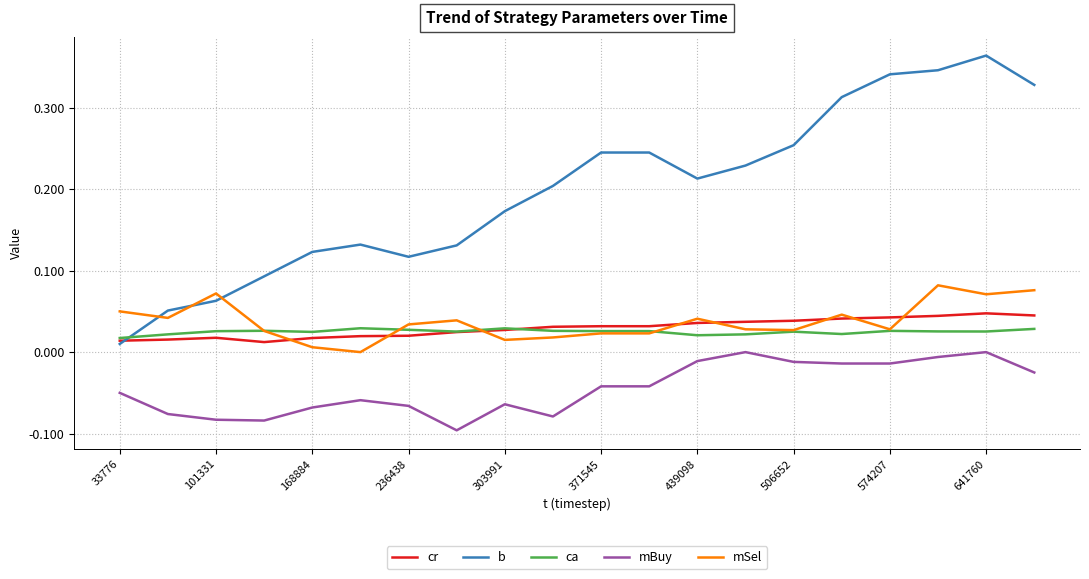

What is the sum of all ca values?

0.5